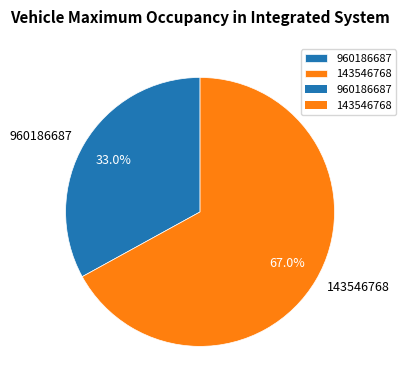

Rank the categories by value from highest to lowest.

143546768, 960186687